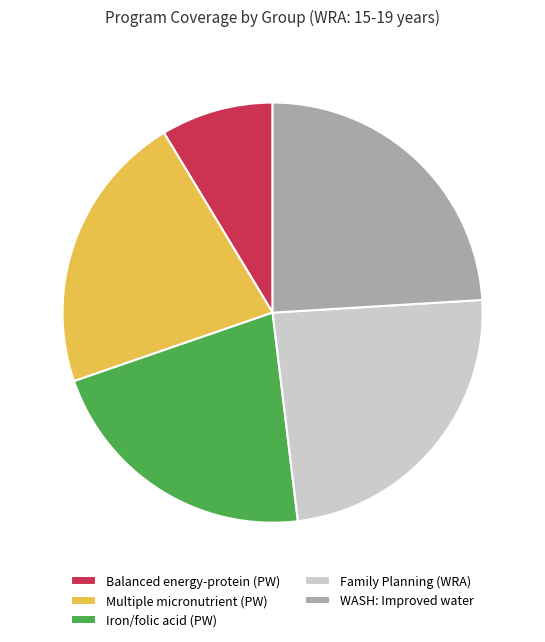

Combined, do Multiple micronutrient (PW) and WASH: Improved water account for over 50%?

No